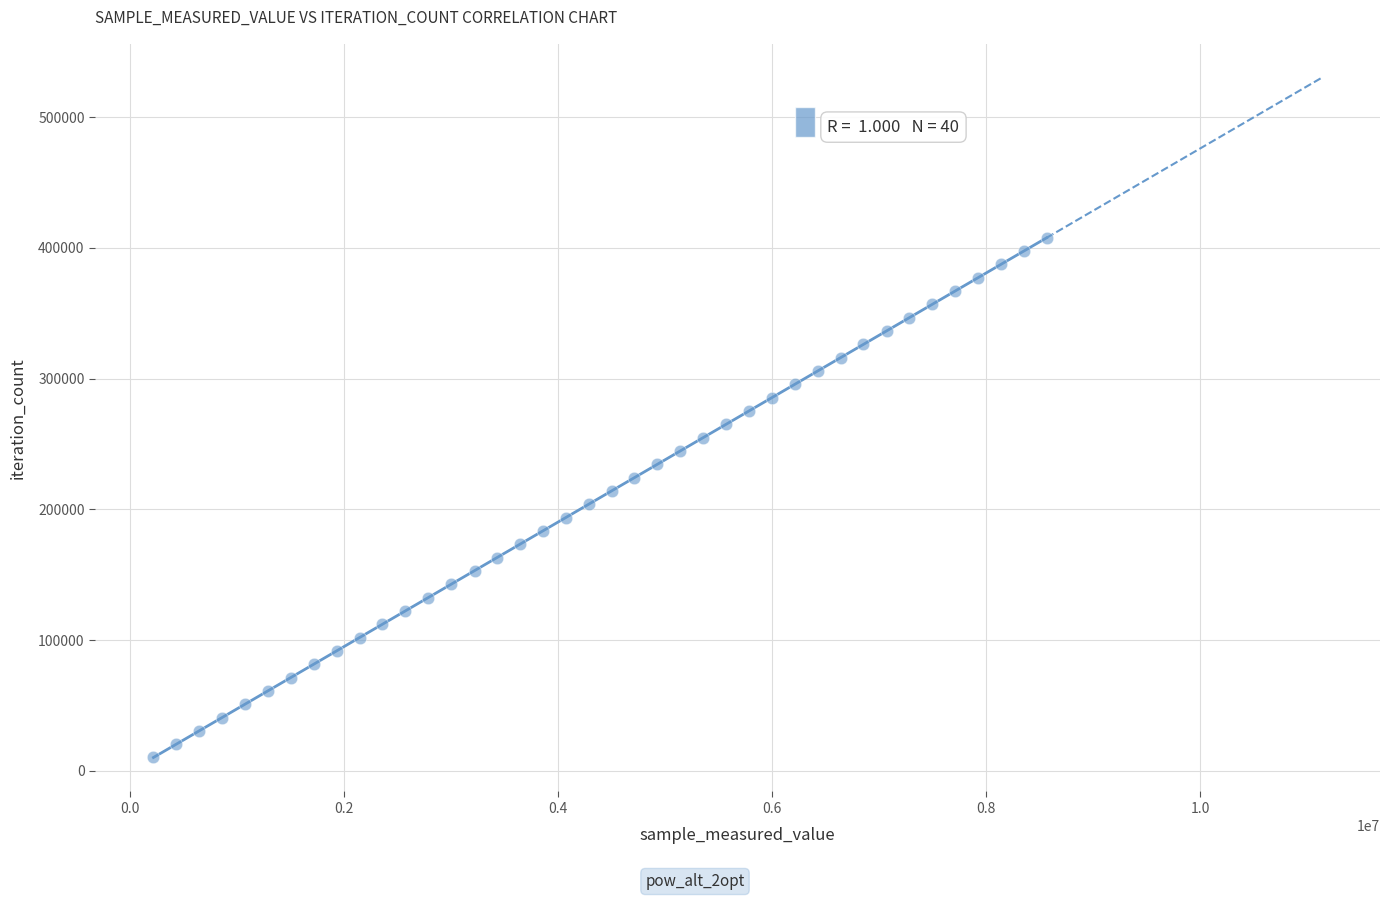

What is the range of X values (max minus min)?

8350524